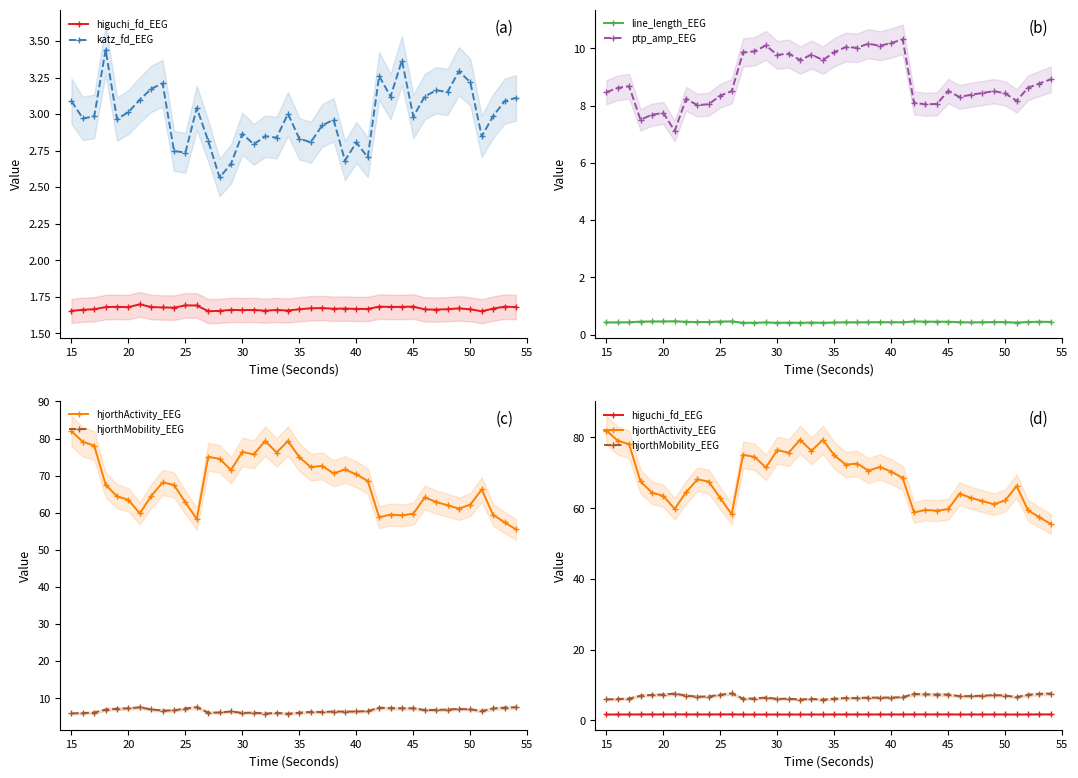

True or false: line_length_EEG has more than 2 points higher than both neighbors.

True